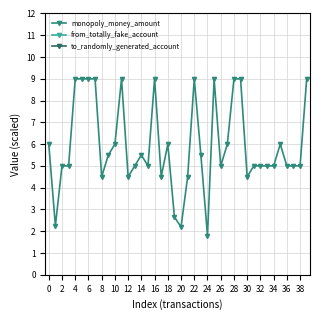

What is the label of the 29th point from the left?

28